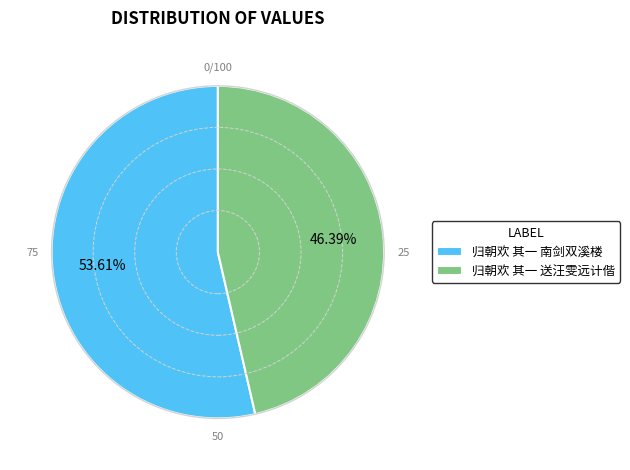

The 归朝欢 其一 送汪雯远计偕 slice represents 54% of the pie. True or false?

False